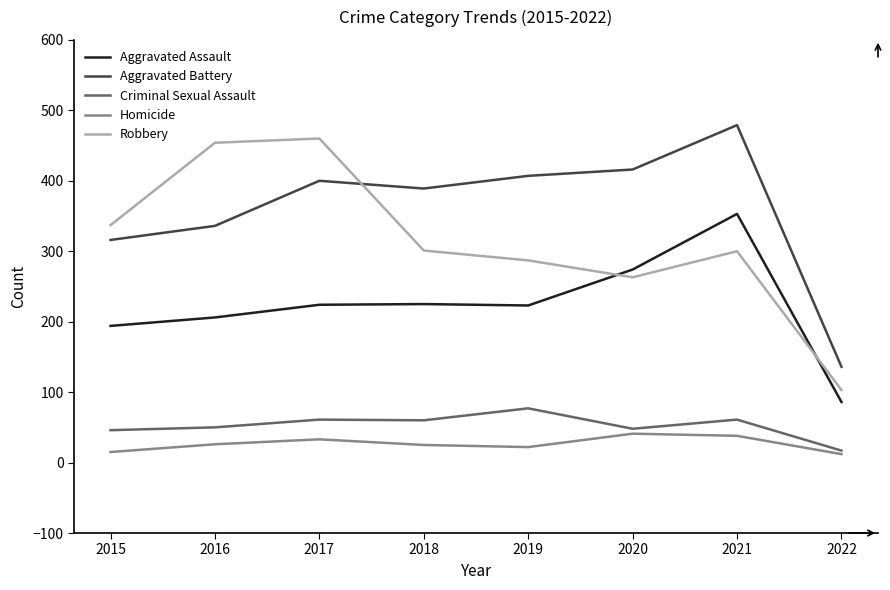

At 2020, list the series in order from smallest to largest.

Homicide, Criminal Sexual Assault, Robbery, Aggravated Assault, Aggravated Battery